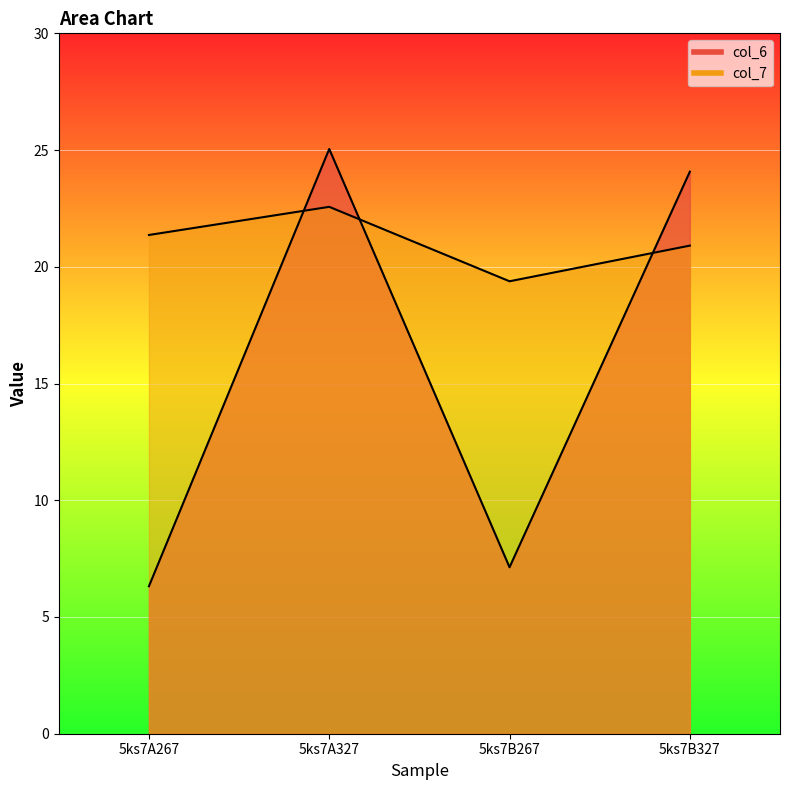

What is the difference between the col_6 values at 5ks7B267 and 5ks7A327?

17.9